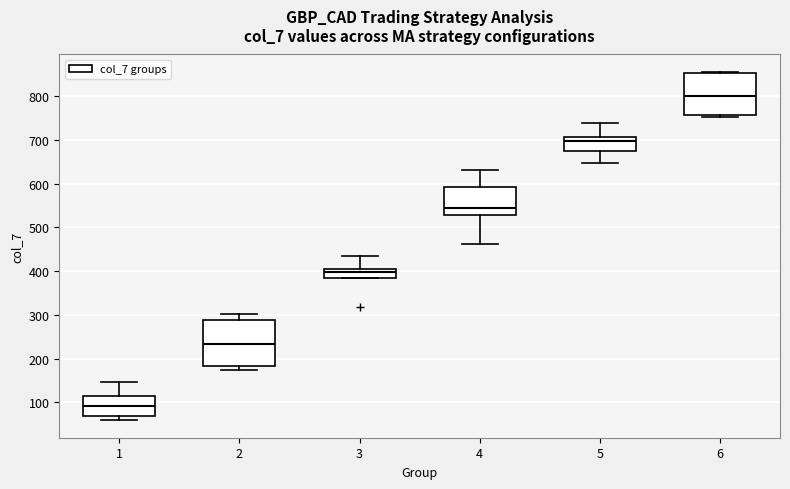

Reading left to right, transcribe this box plot: for each box, give where its median line is, the range the box spans, and where its two whiskers end, as read against the y-axis. The values are not printed on the chart, so give them approximately, as read against the axis.

1: median 90, box 70 to 110, whiskers 60 to 150
2: median 230, box 180 to 290, whiskers 170 to 300
3: median 400 (just below the box's upper edge), box 380 to 400, whiskers 380 to 440
4: median 540, box 530 to 590, whiskers 460 to 630
5: median 700, box 670 to 710, whiskers 650 to 740
6: median 800, box 760 to 850, whiskers 750 to 860